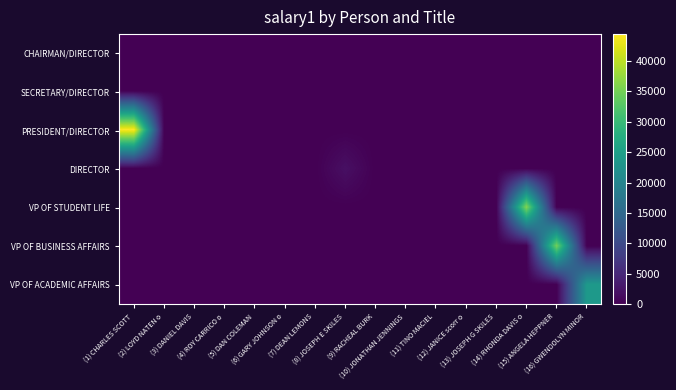

At how many categories does at least one series exceed 6851?

4